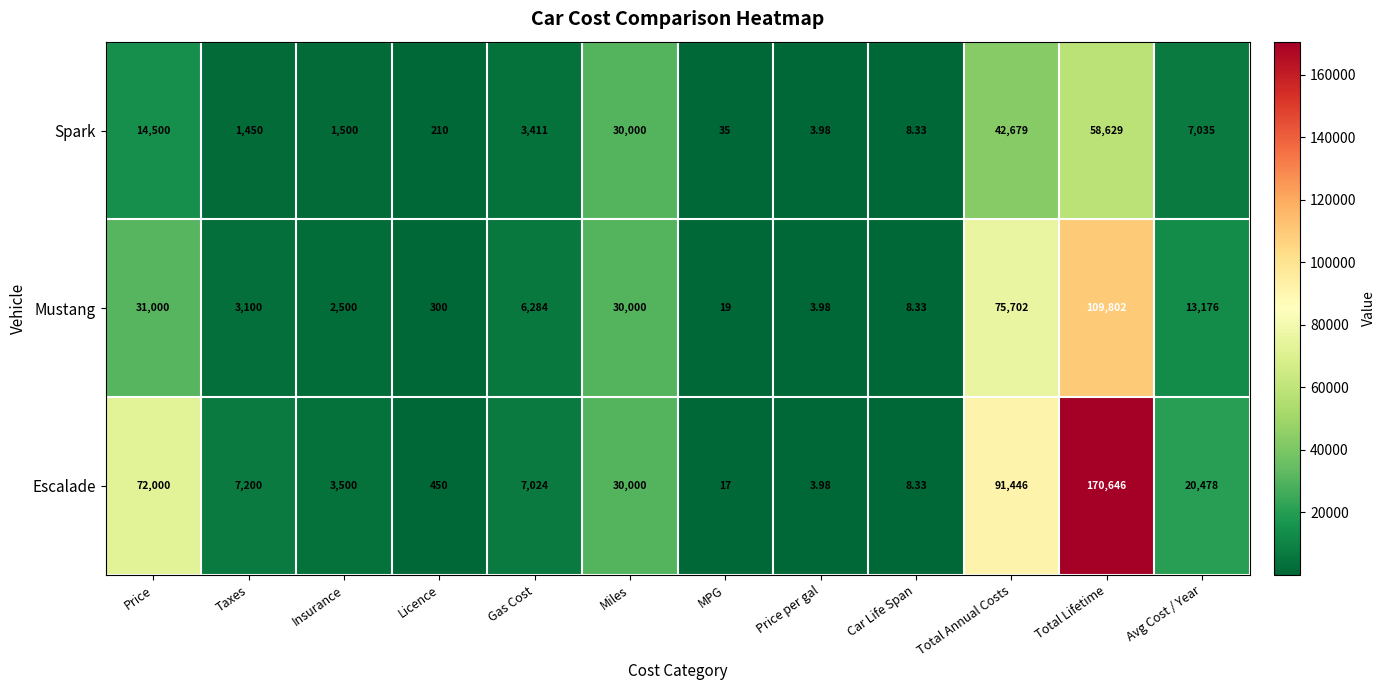

Is the value of Spark at MPG greater than the value of Escalade at Gas Cost?

No